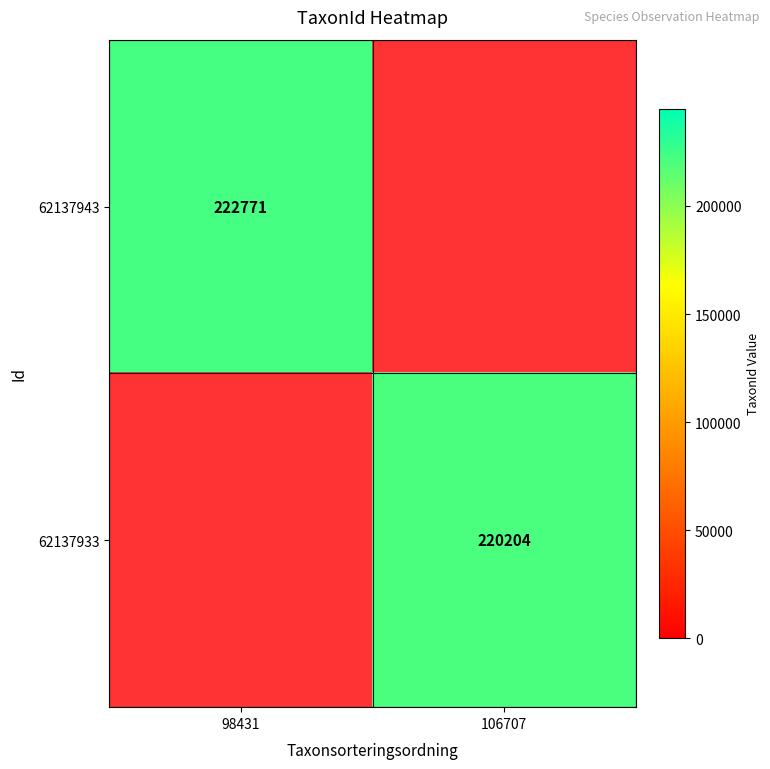

Count the number of data series in this chart.

2